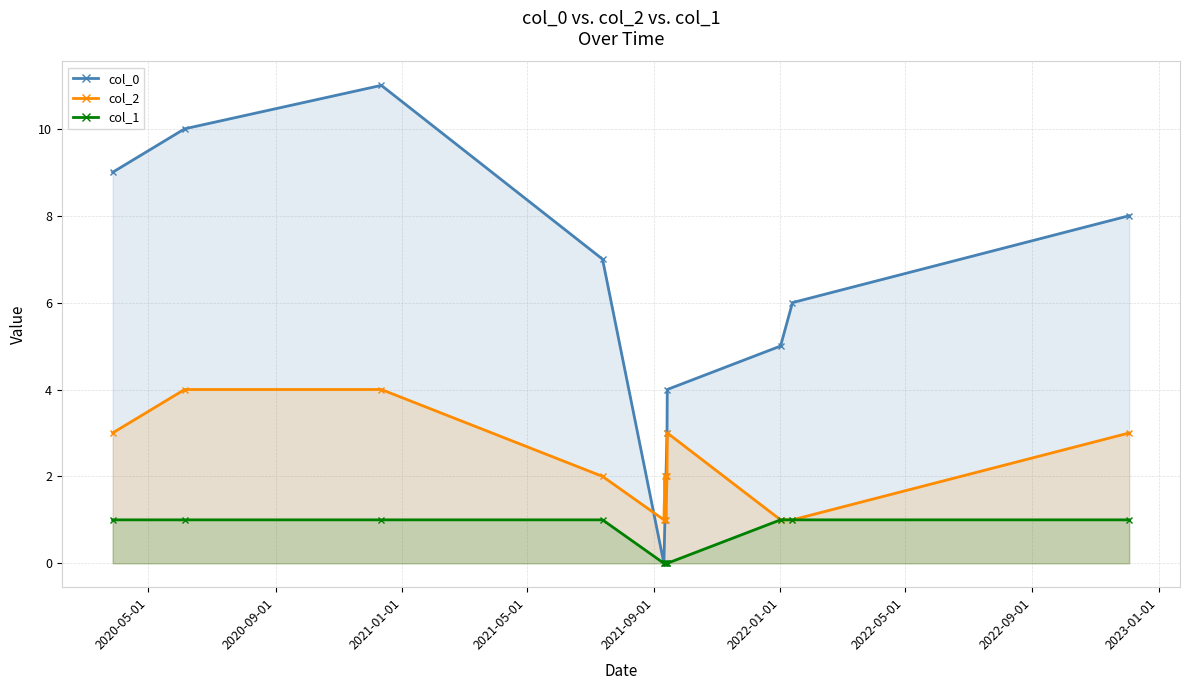

At which category is the sum across all series the highest?

2020-12-11 22:39:08